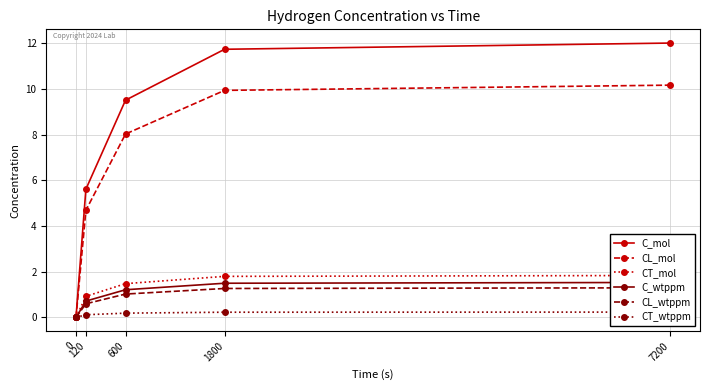

What is the average value of the C_wtppm series?

1.0